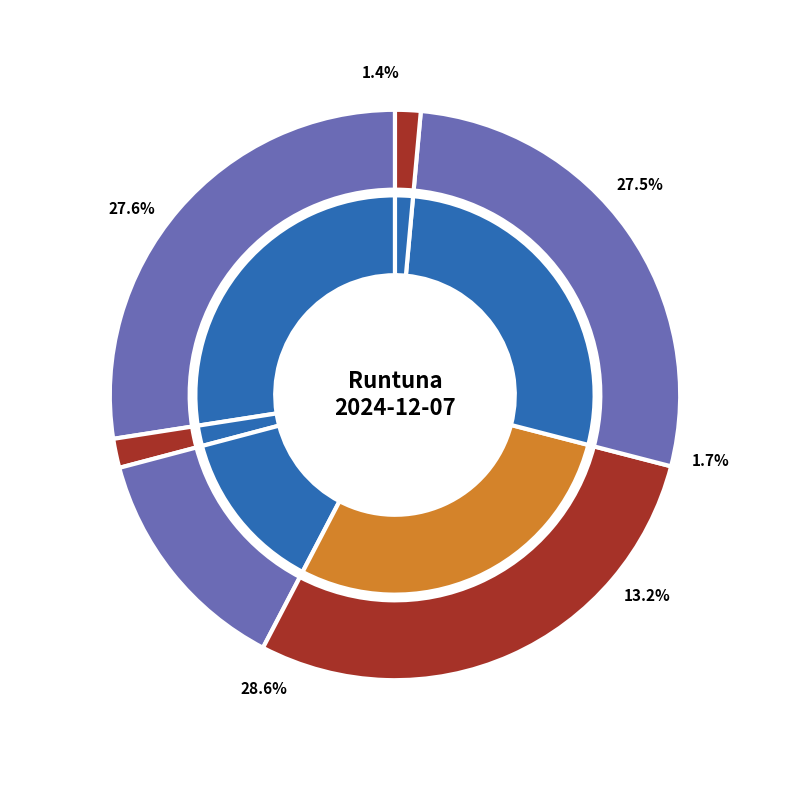

Is there any slice that represents more than half of the pie?

No